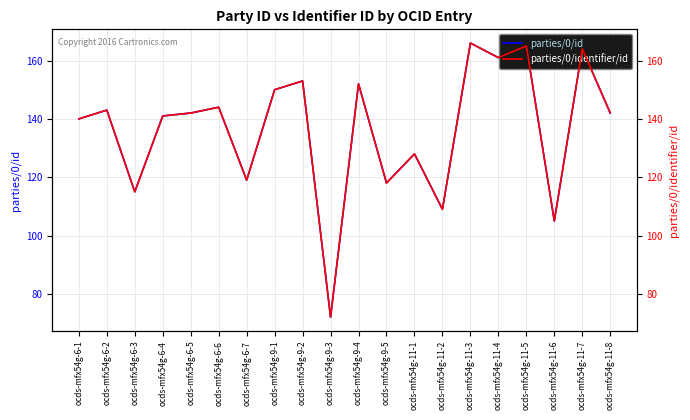

What is the approximate value of parties/0/id at ocds-mfx54g-11-1, to the nearest 10?

130